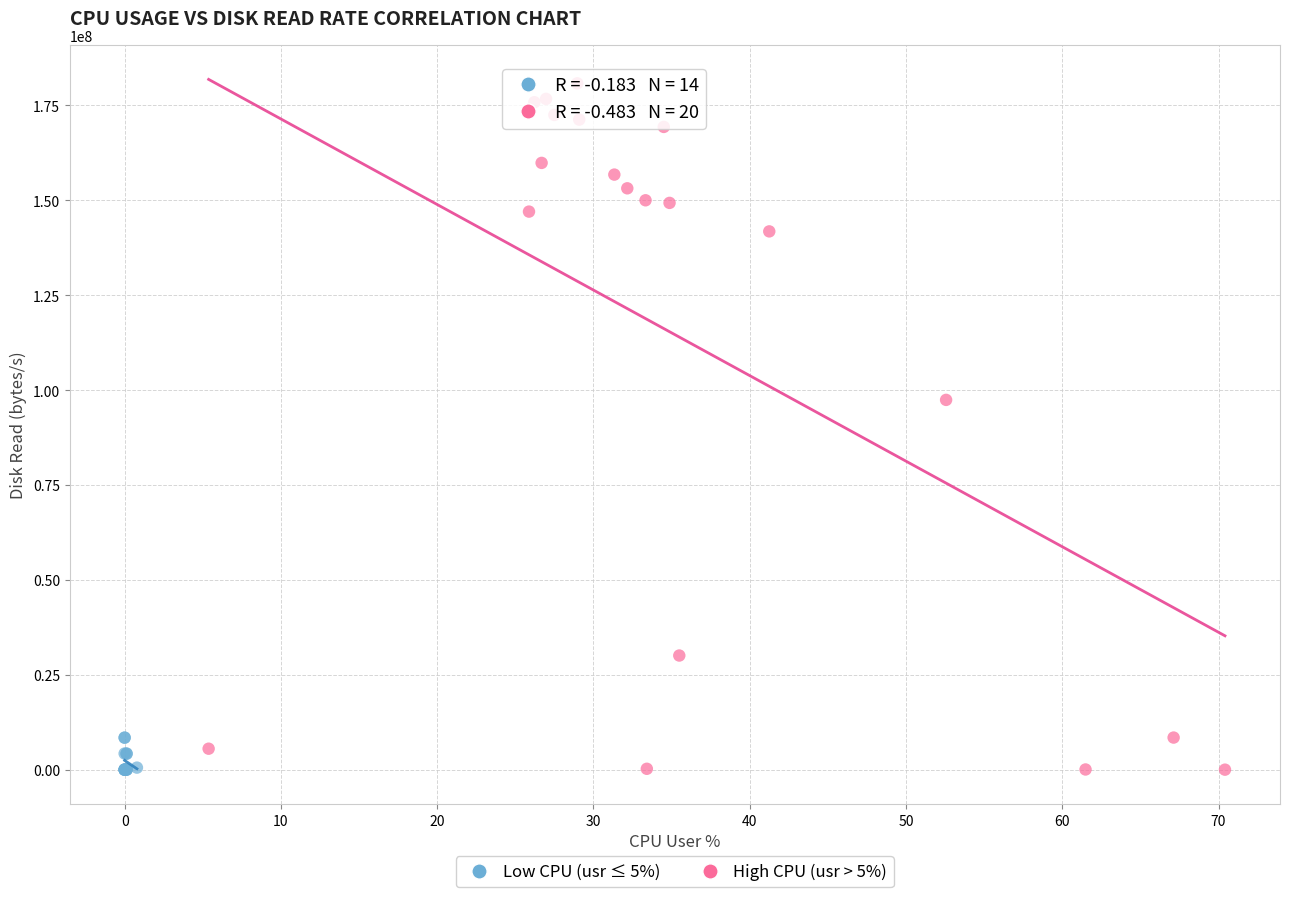

Which series has the largest Y range (max minus min)?

High CPU (usr > 5%)